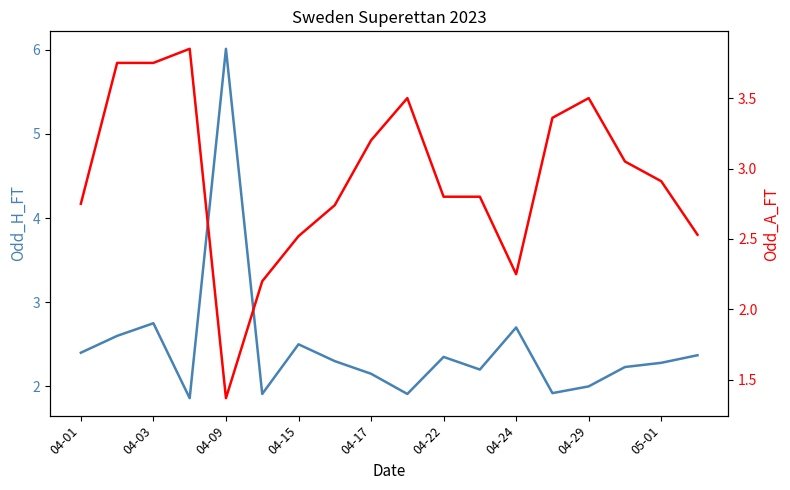

Rank the series by their average value, from lowest to highest.

Odd_H_FT, Odd_A_FT